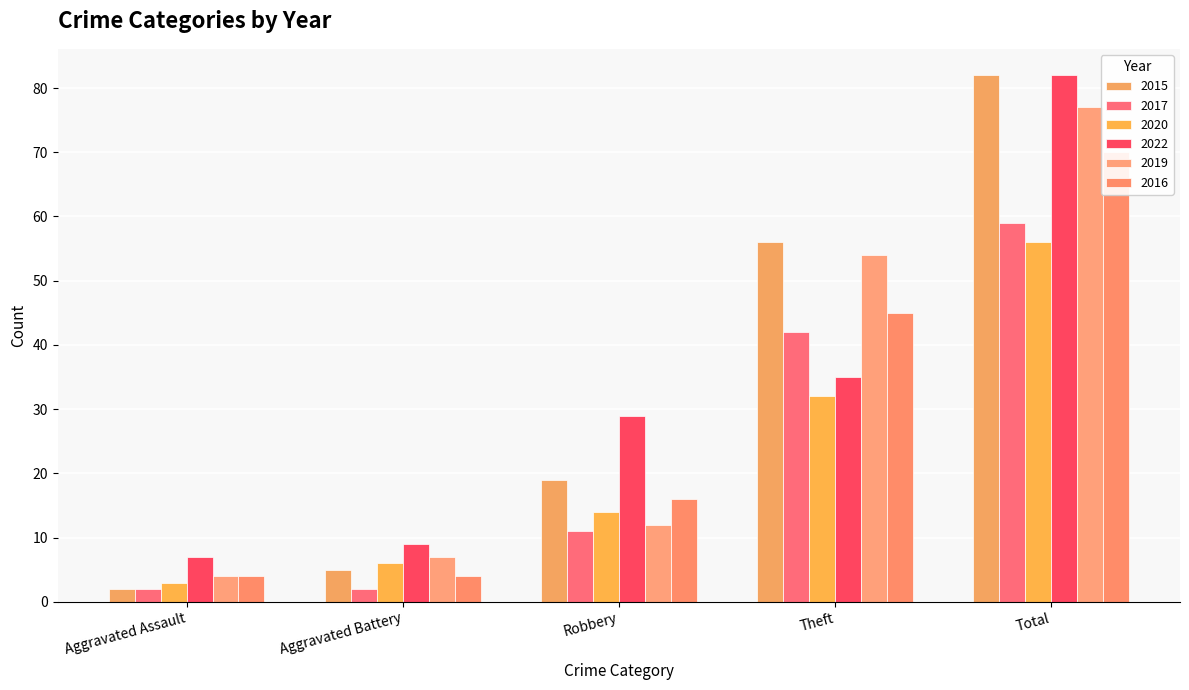

How many groups of bars are there?

5